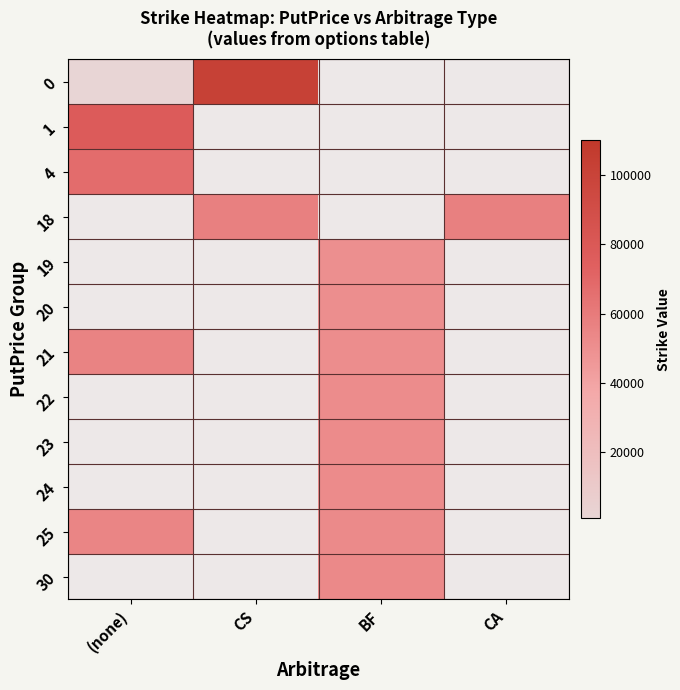

How many series are shown in this chart?

12